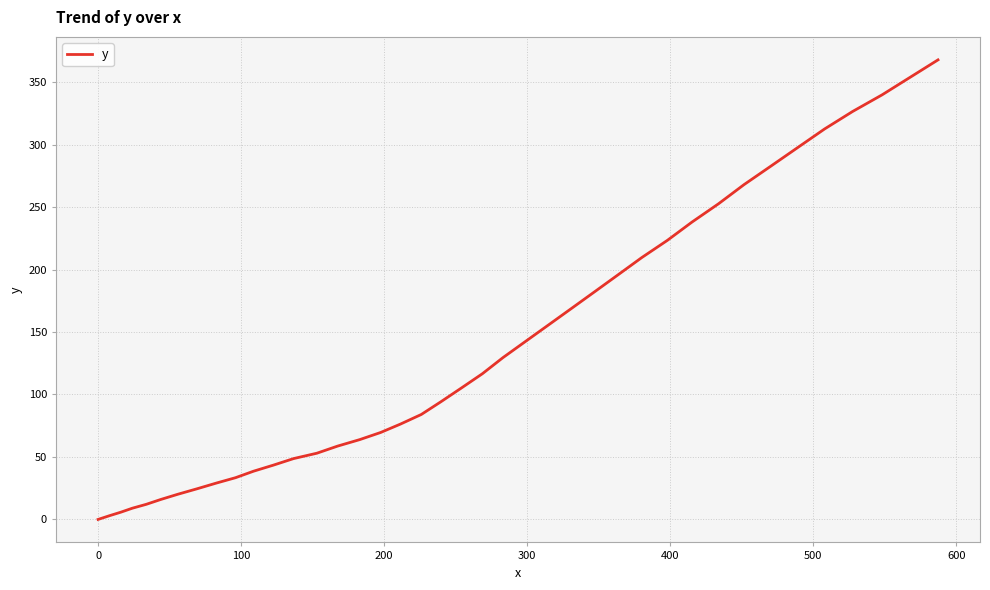

What is the maximum value shown in the chart?

367.8